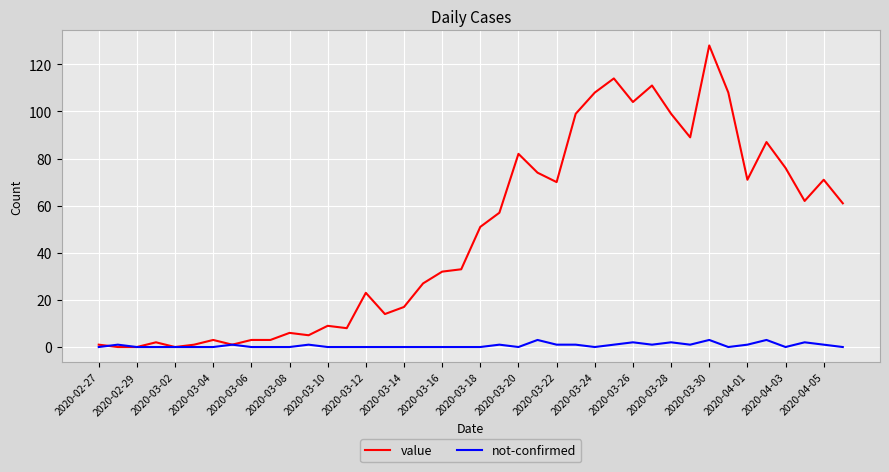

Which series has the widest spread of values?

value